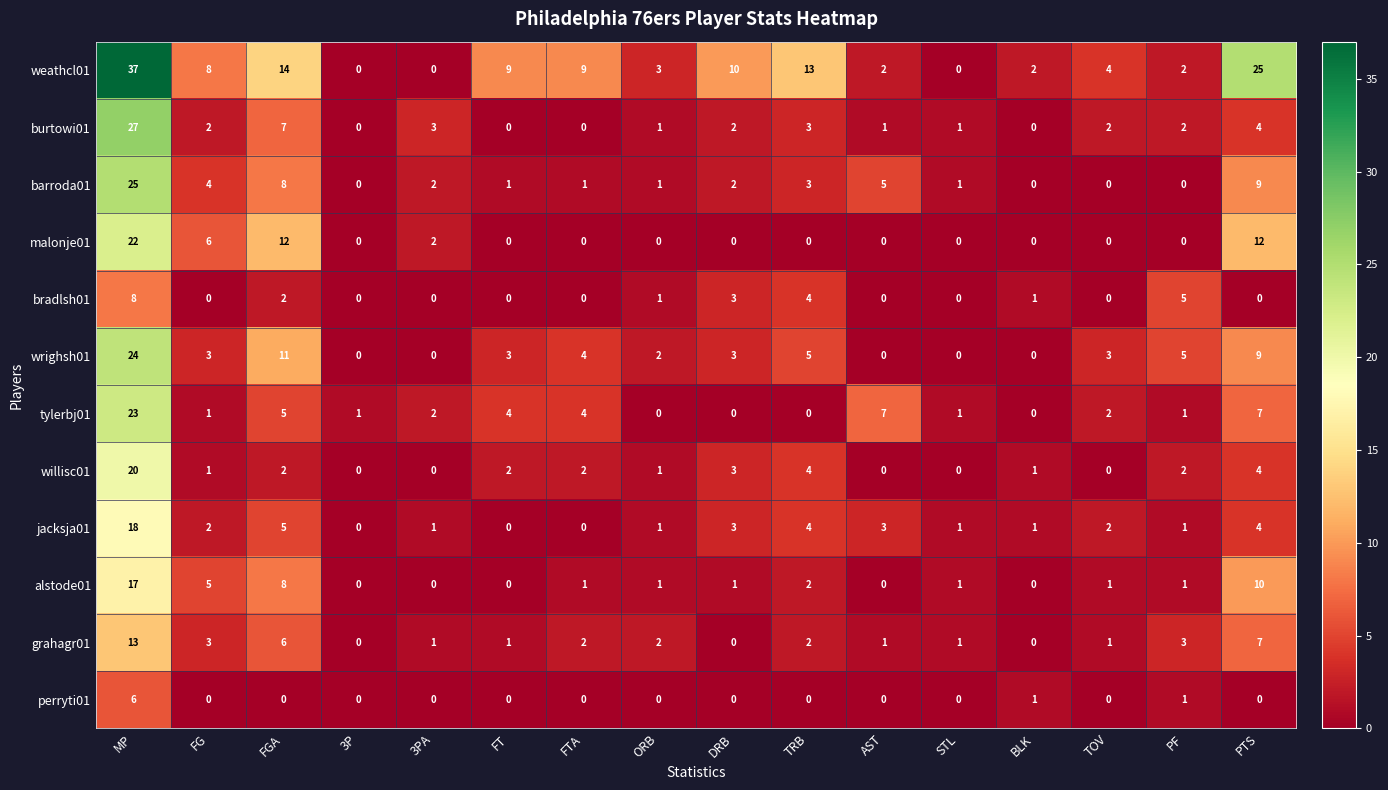

What is the difference between the maximum and second lowest values in the barroda01 series?

25